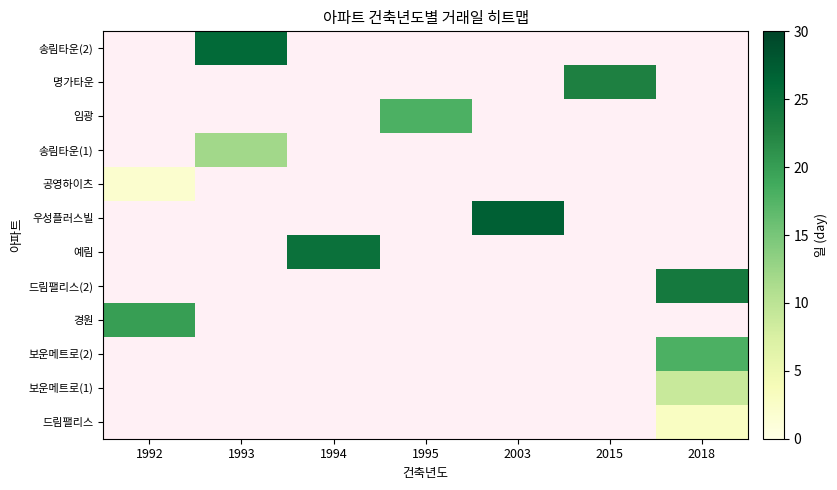

Which category has the lowest value in the 송림타운(1) series?

1992